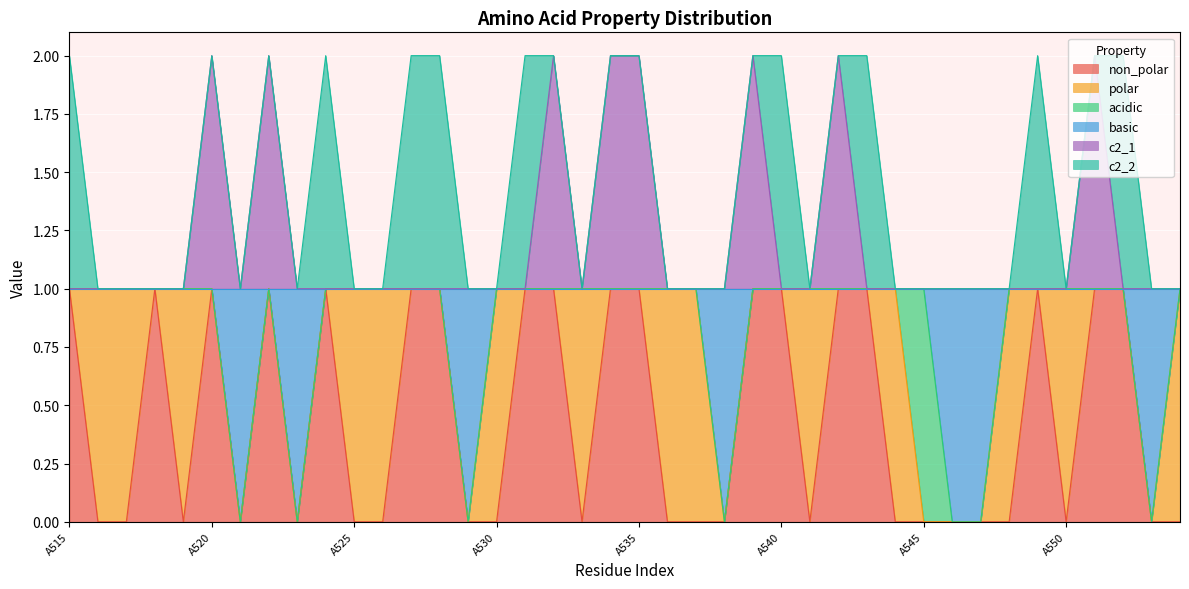

How many categories are shown in the chart?

40